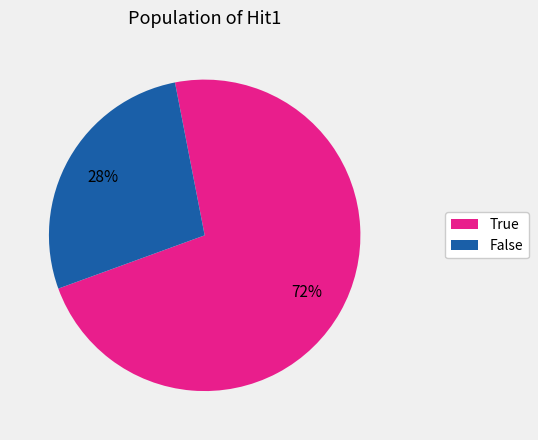

Rank the categories by value from highest to lowest.

True, False